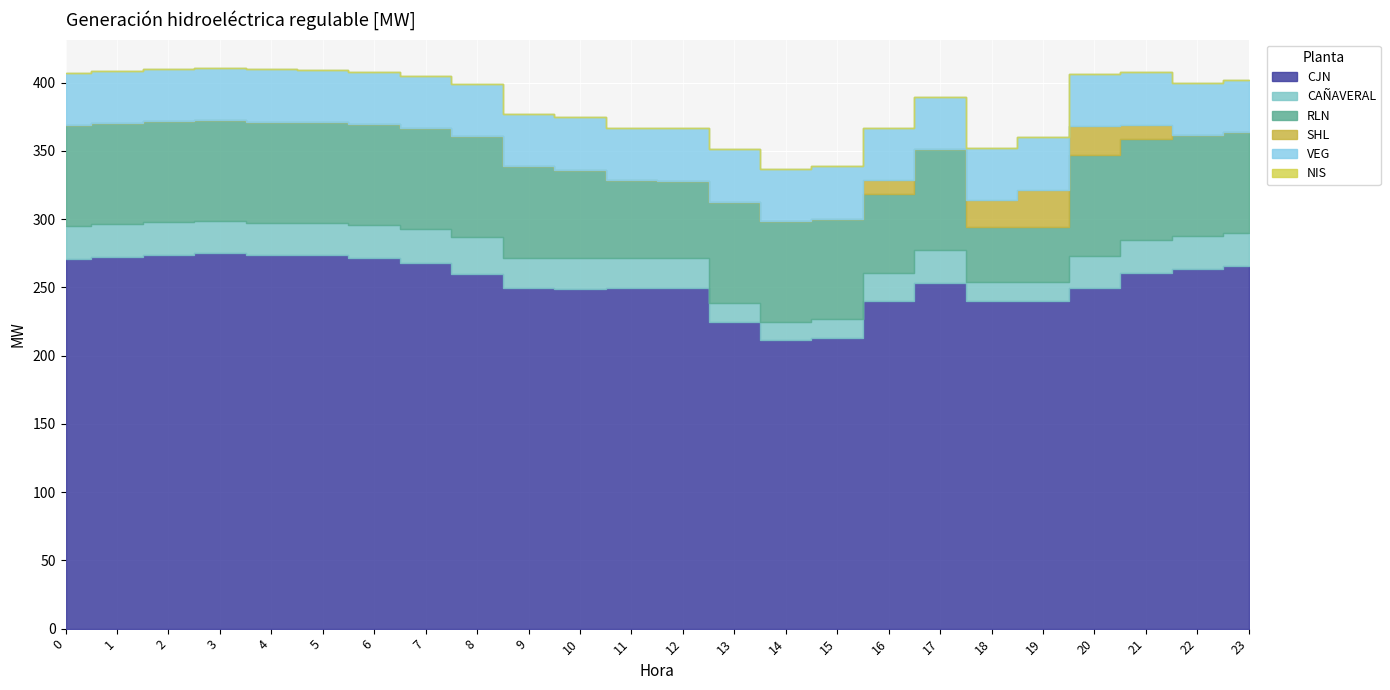

Read the CJN value at 14.

211.2